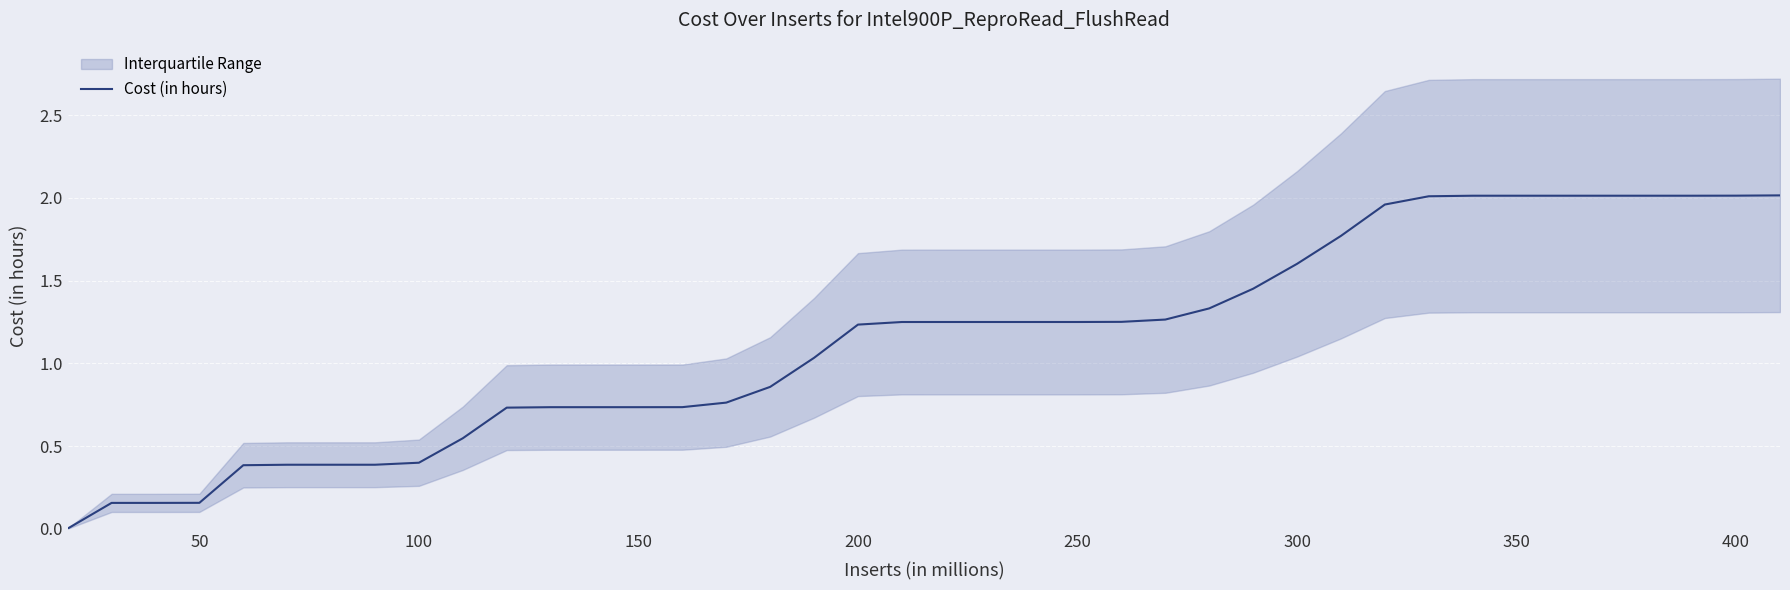

The value of Cost (in hours) at 350 is 2.0. True or false?

True